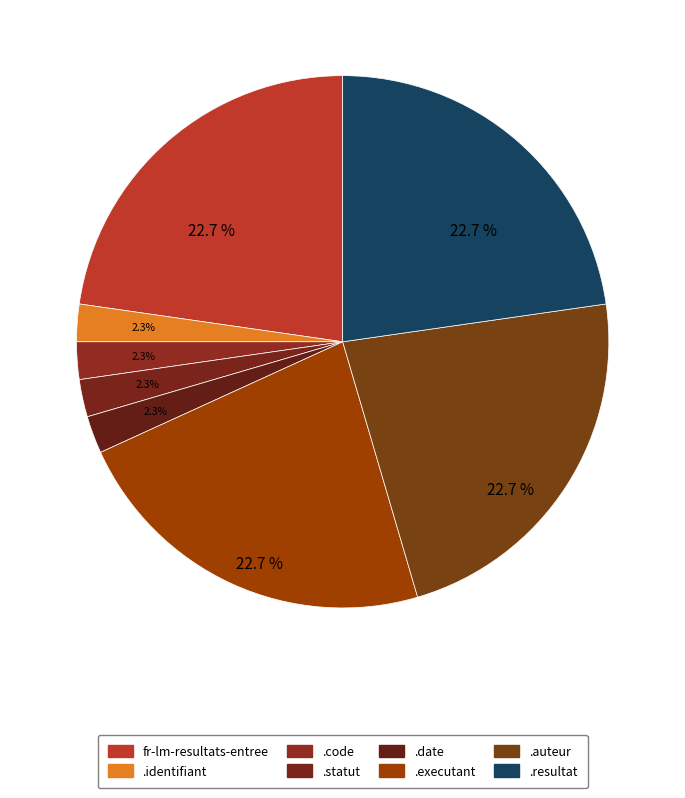

Count the number of slices in the pie.

8